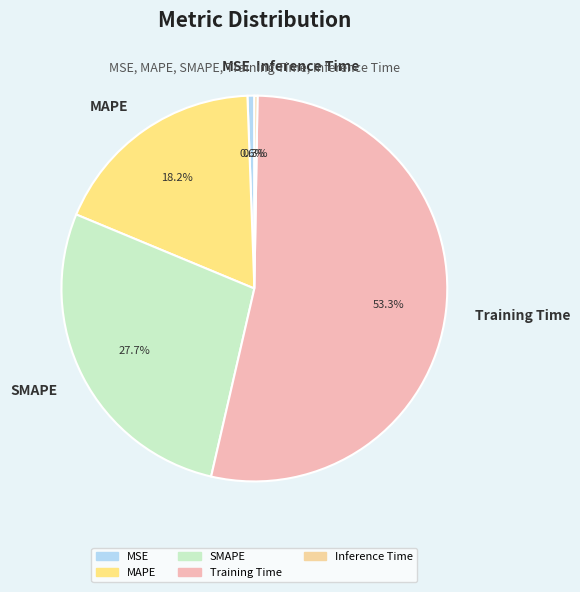

To the nearest percent, what is the difference between the largest and smallest slice percentages?

53%